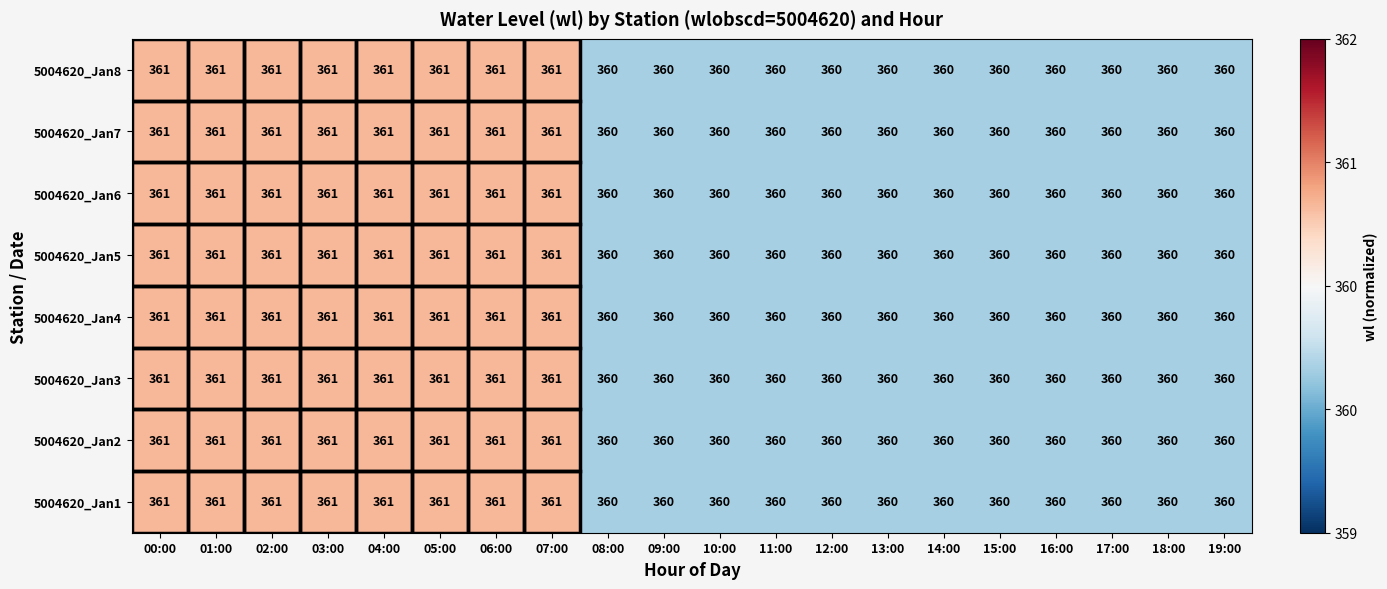

Count the 5004620_Jan7 values in the range 360 to 361.

20